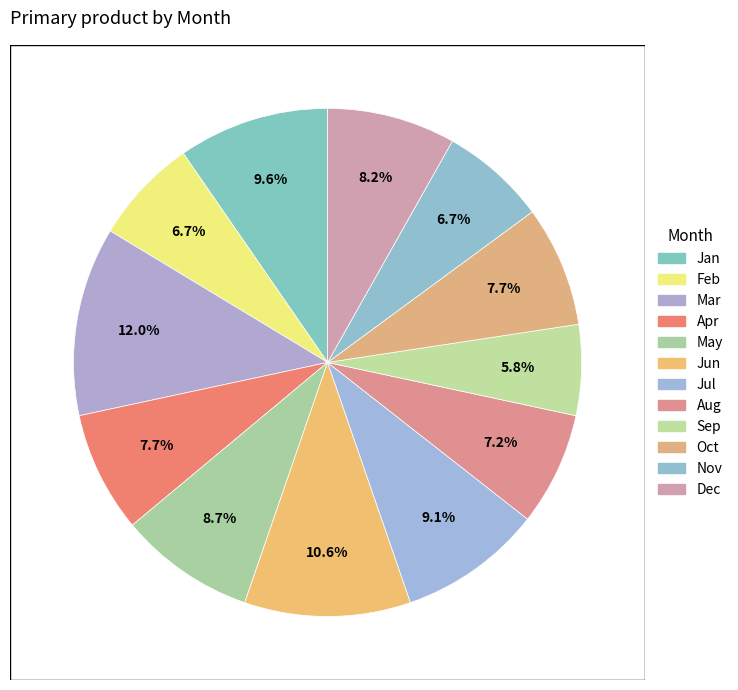

Is it true that Jul is 1% of the pie?

False